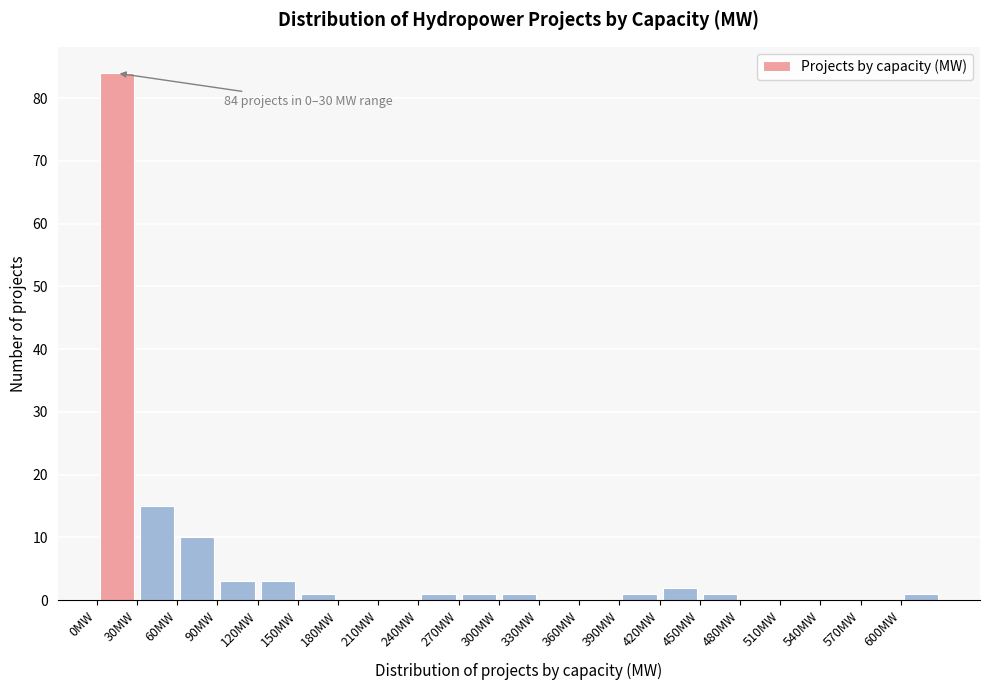

Over which range of the x-axis is the bar tallest?

0 to 30